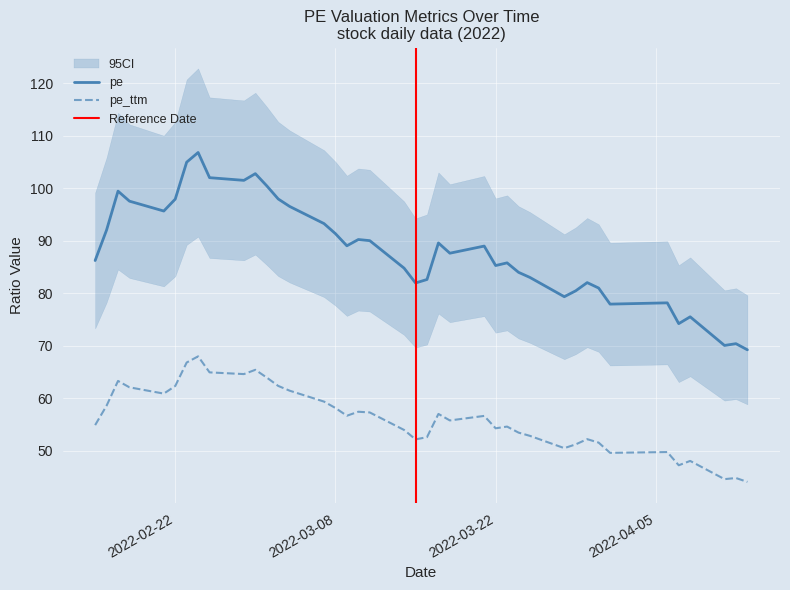

Between 2022-03-21 and 2022-03-11, which series saw the biggest shift?

pe